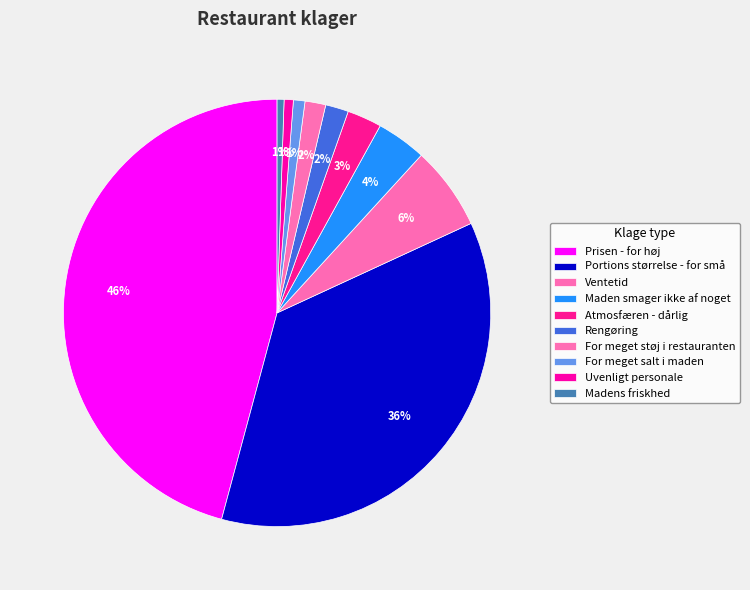

Does Portions størrelse - for små represent more than half of the total?

No